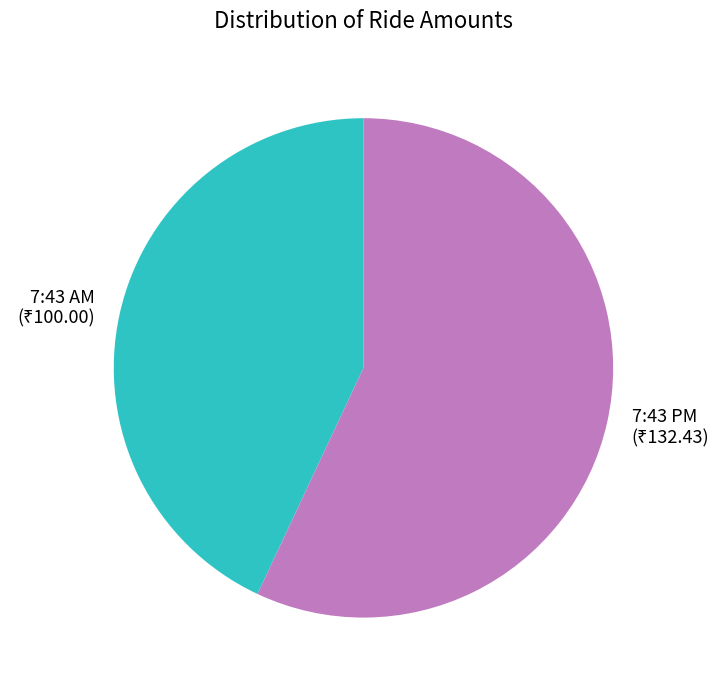

Is there a majority slice in this chart?

Yes